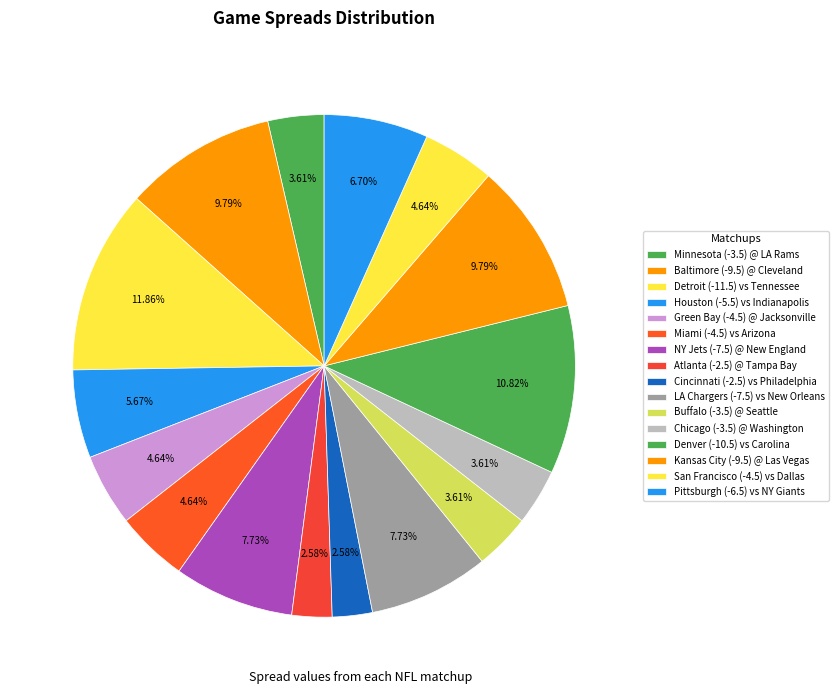

True or false: Denver (-10.5) vs Carolina accounts for 11% of the total.

True